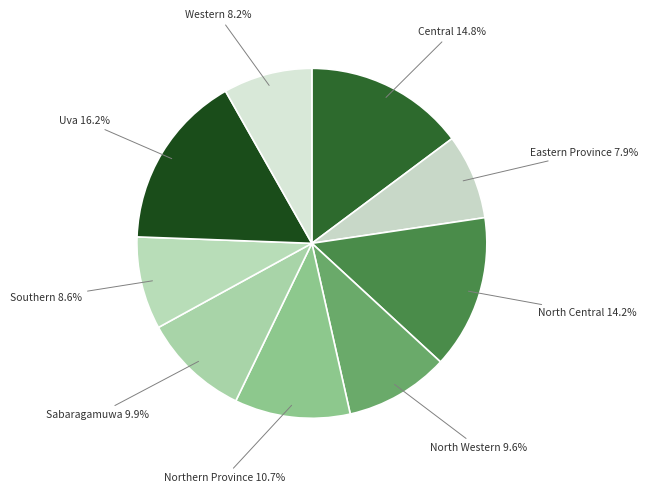

What percentage do Central and North Central together represent?

29.0%